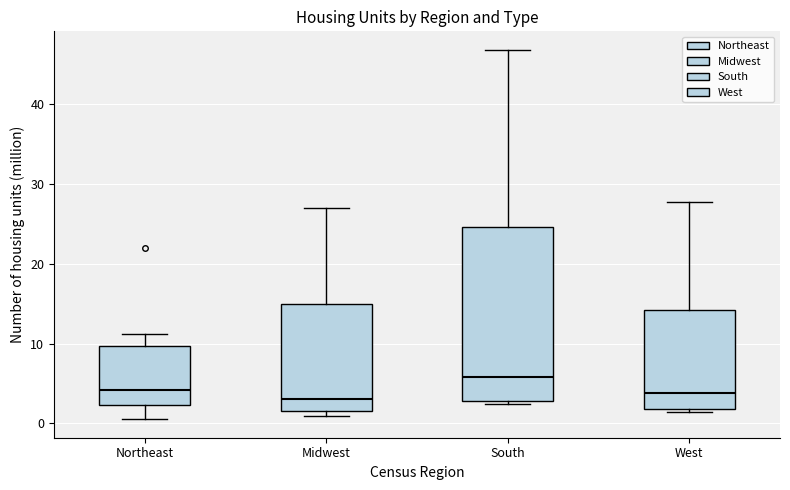

Reading left to right, read every box against the y-axis: the position of its median line, the range the box covers, and the ends of its whiskers. The values are not printed on the chart, so give them approximately, as read against the axis.

Northeast: median 4, box 2 to 10, whiskers 1 to 11
Midwest: median 3, box 1 to 15, whiskers 1 (just below the box's lower edge) to 27
South: median 6, box 3 to 25, whiskers 2 to 47
West: median 4, box 2 to 14, whiskers 1 to 28